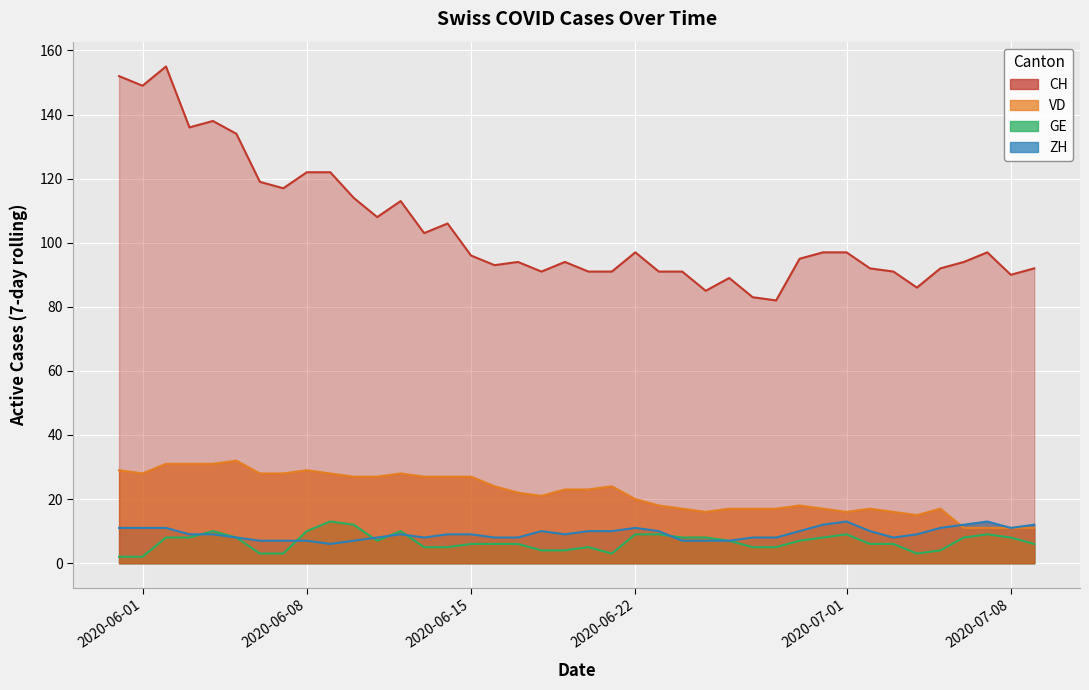

True or false: VD has more than 1 interior local peaks.

True